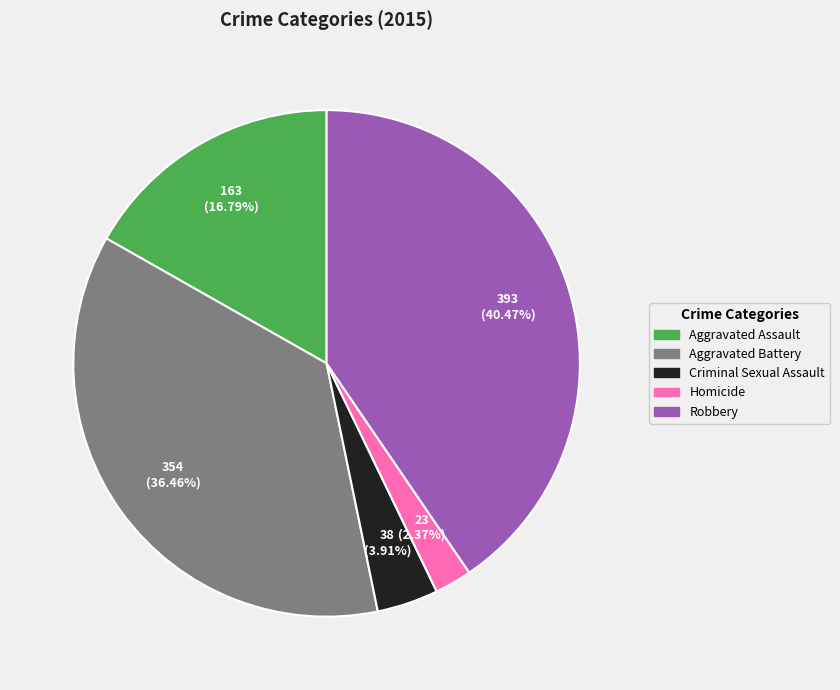

What is the ratio of the value at Aggravated Assault to the value at Criminal Sexual Assault?

4.3